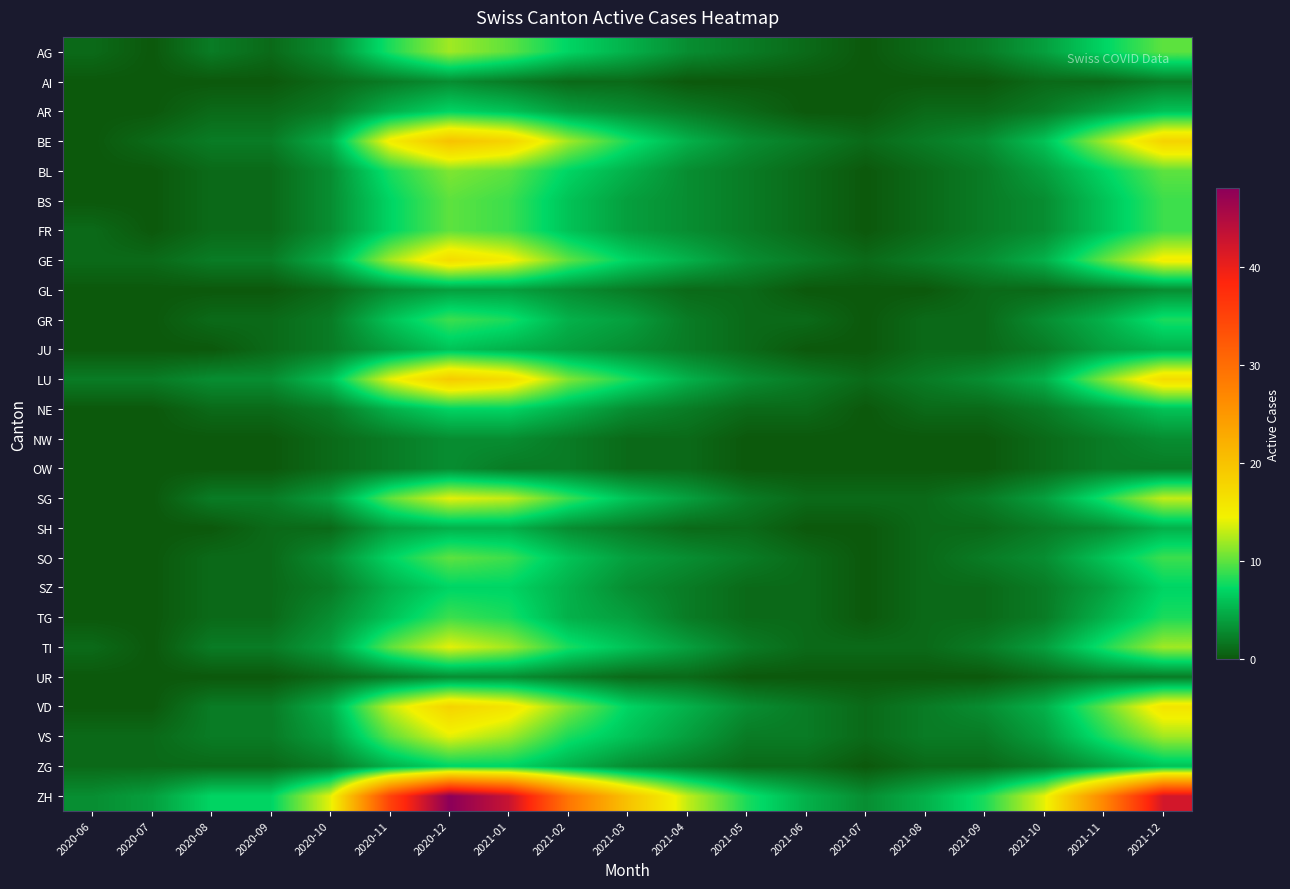

What is the greatest value displayed?

48